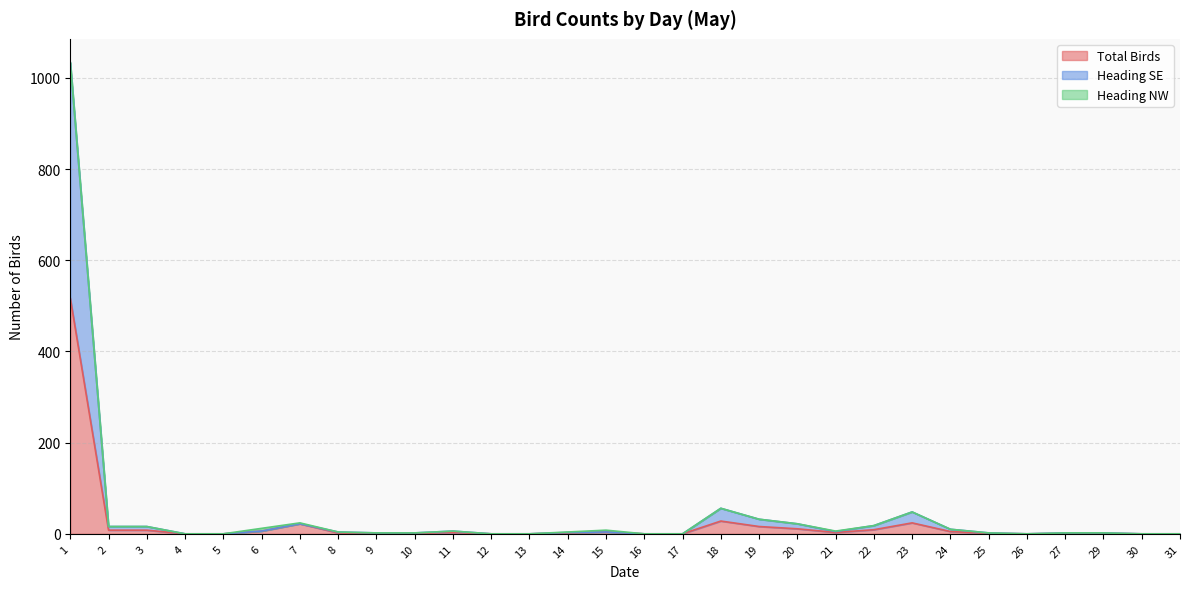

Where does the Total Birds series first go above 2?

1